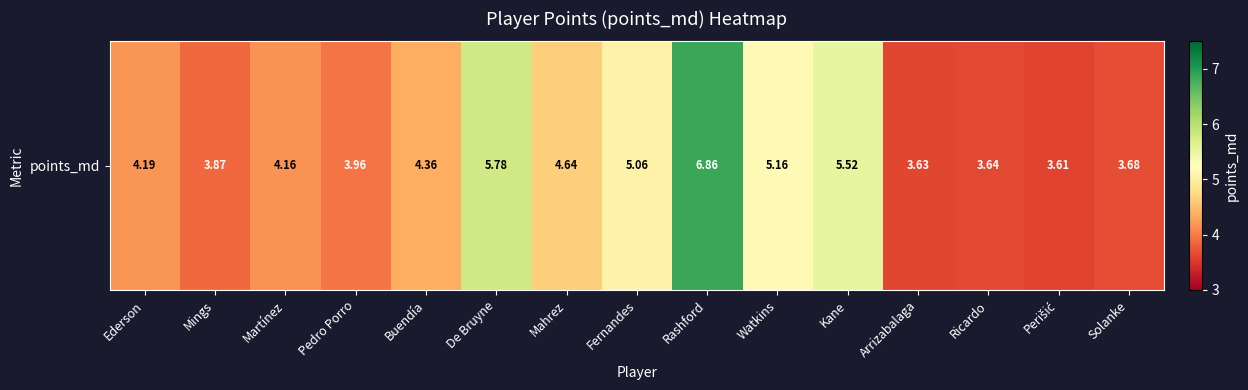

What is the change in value from Buendía to Rashford?

+2.5